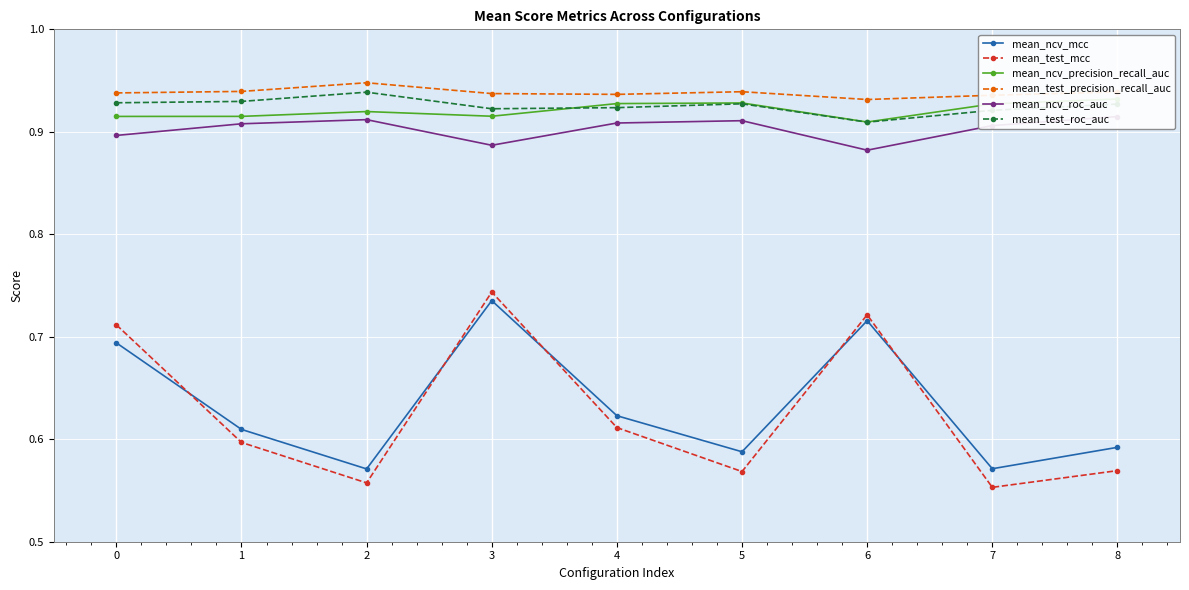

The mean_test_roc_auc series shows 1.5 at 5. True or false?

False